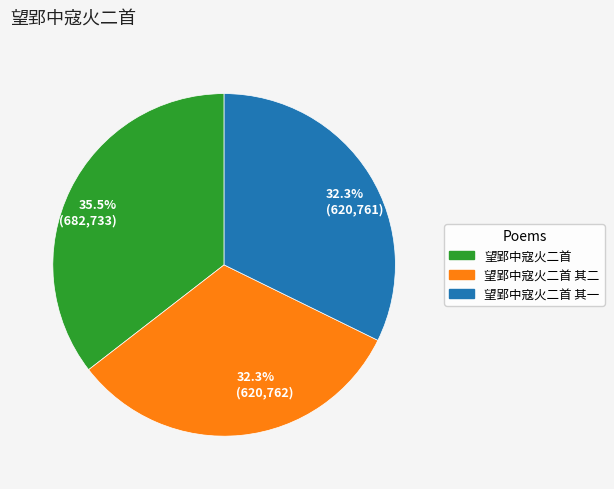

Which slice is the largest?

望郢中寇火二首